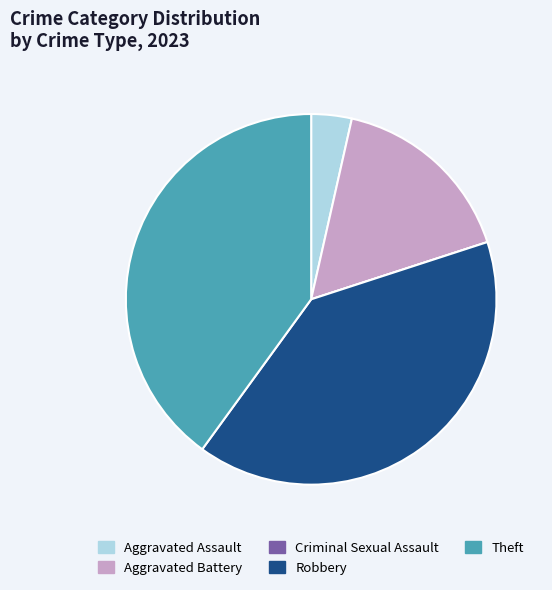

Is it true that Aggravated Assault is 14% of the pie?

False